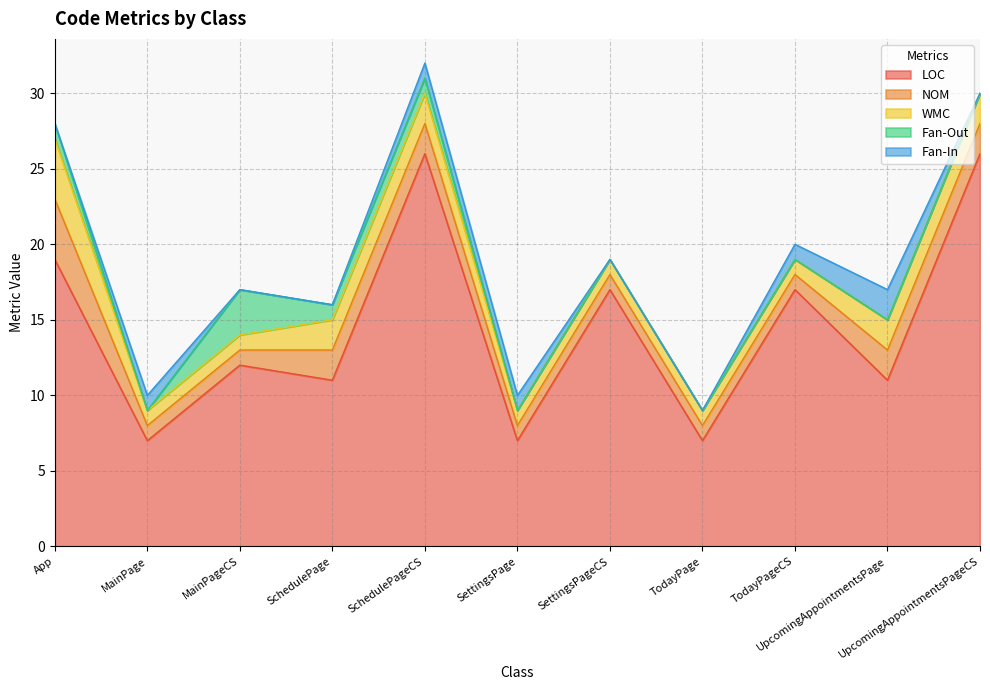

What are all the series names shown in the legend?

LOC, NOM, WMC, Fan-Out, Fan-In